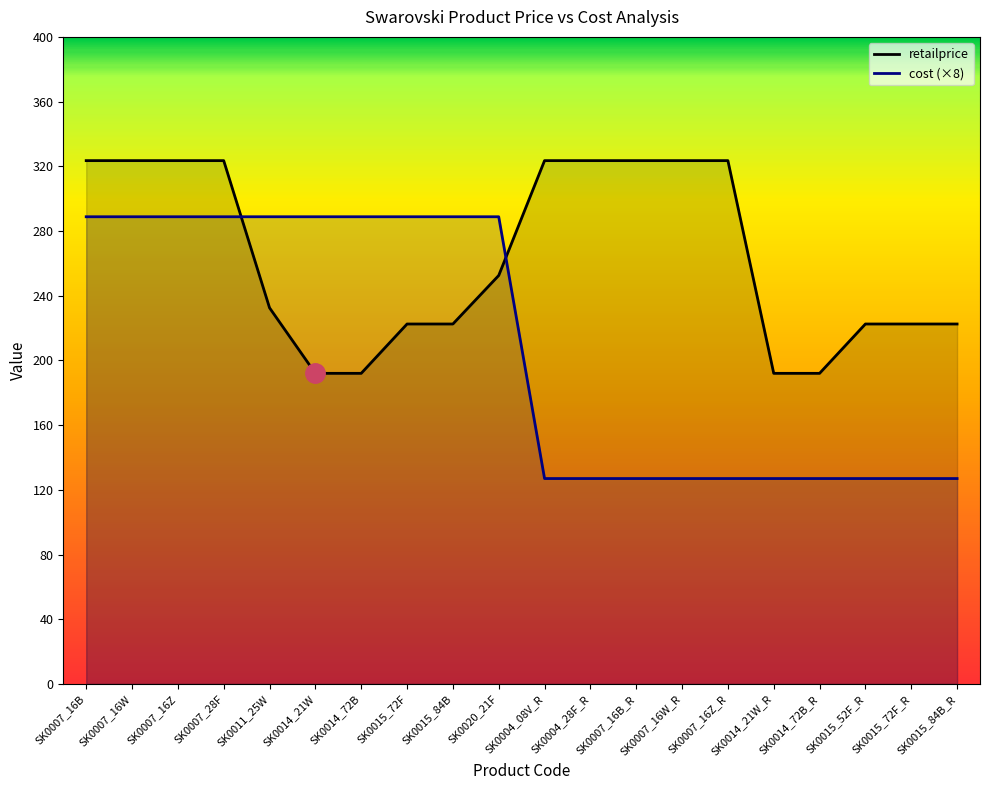

What are all the series names shown in the legend?

cost, retailprice